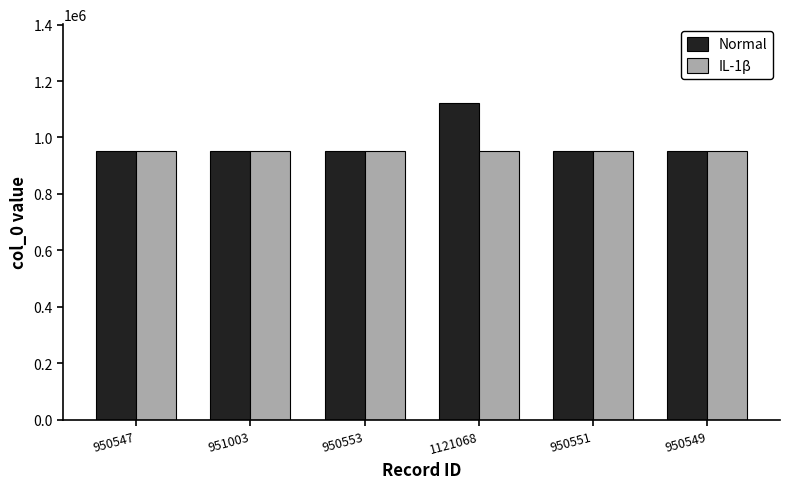

Is it true that IL-1β equals 950550 at 950549?

True